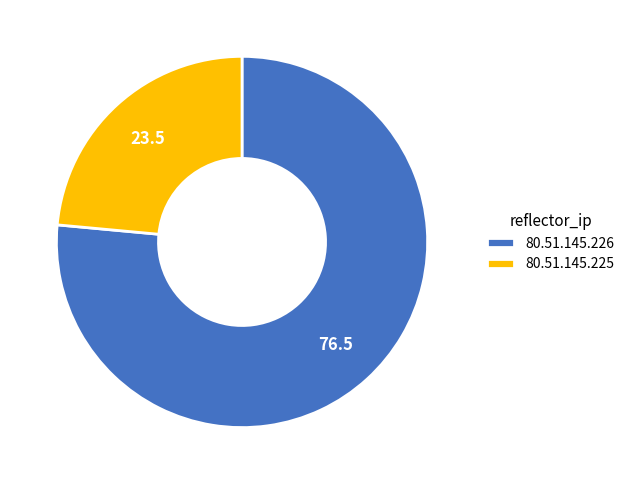

How many segments does this pie chart have?

2